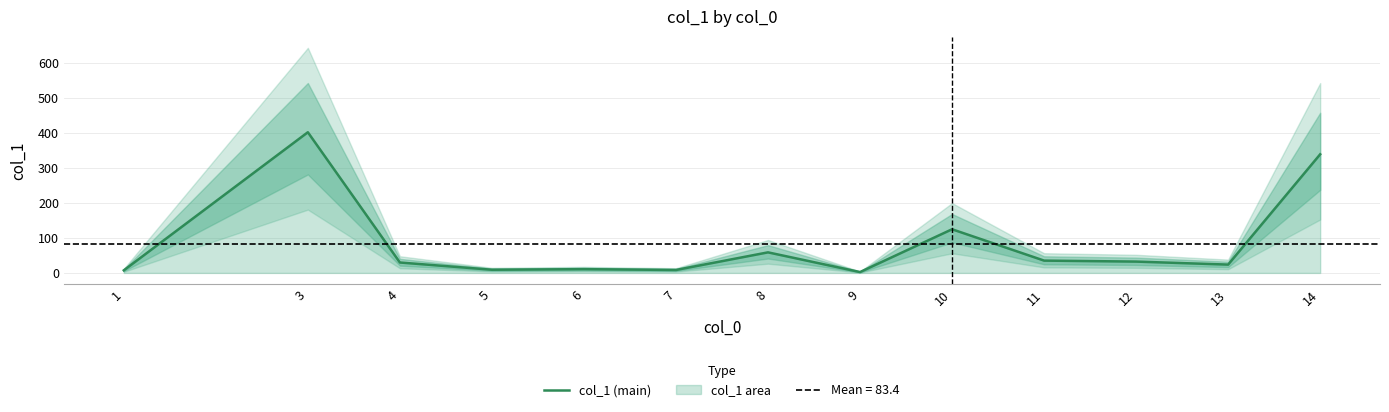

What is the approximate value at 13?

23.8